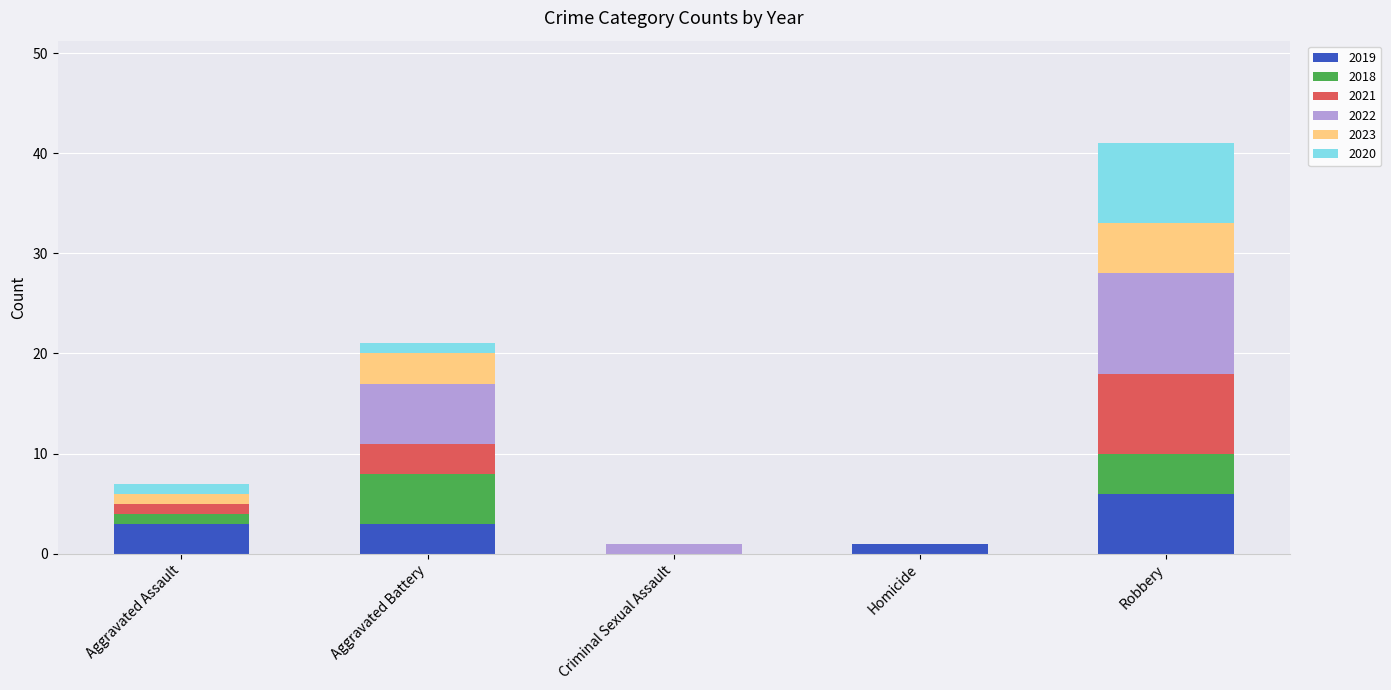

Count the number of categories in the chart.

5